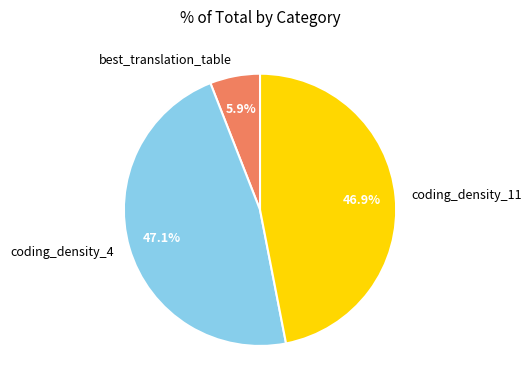

How many slices are in this pie chart?

3